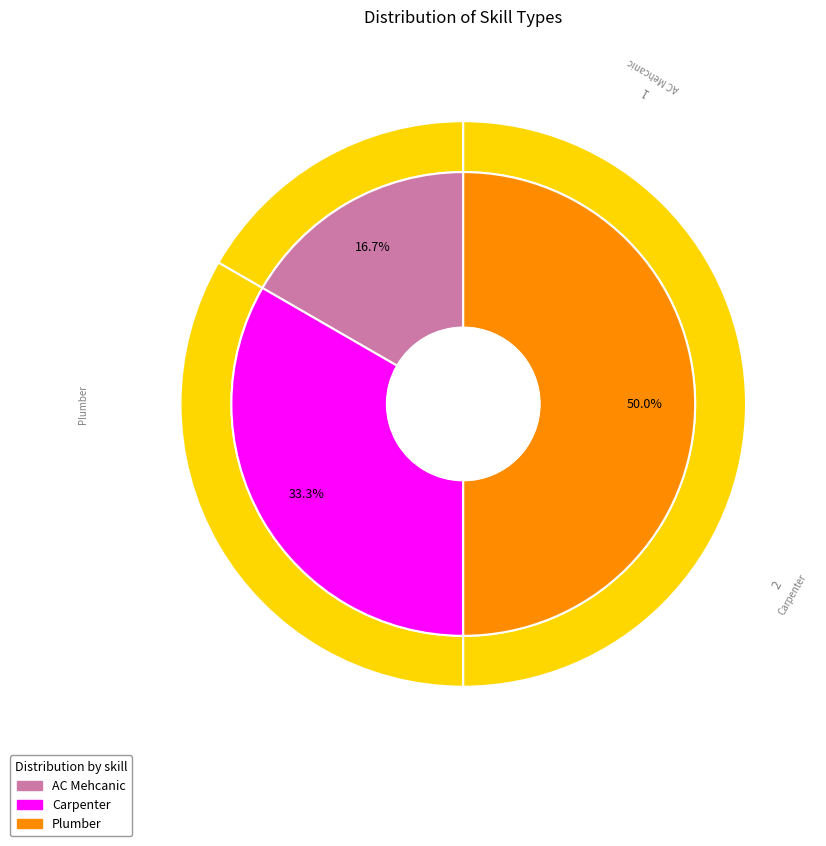

To the nearest percent, what percentage of the pie is AC Mehcanic?

17%